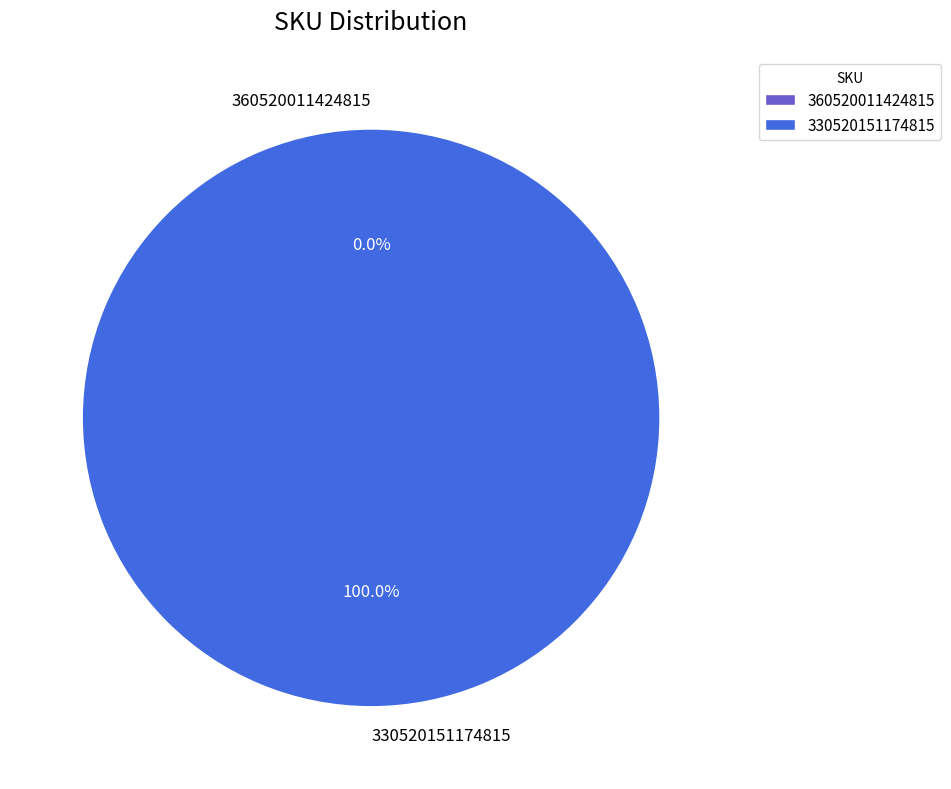

Which has a higher value, 360520011424815 or 330520151174815?

330520151174815